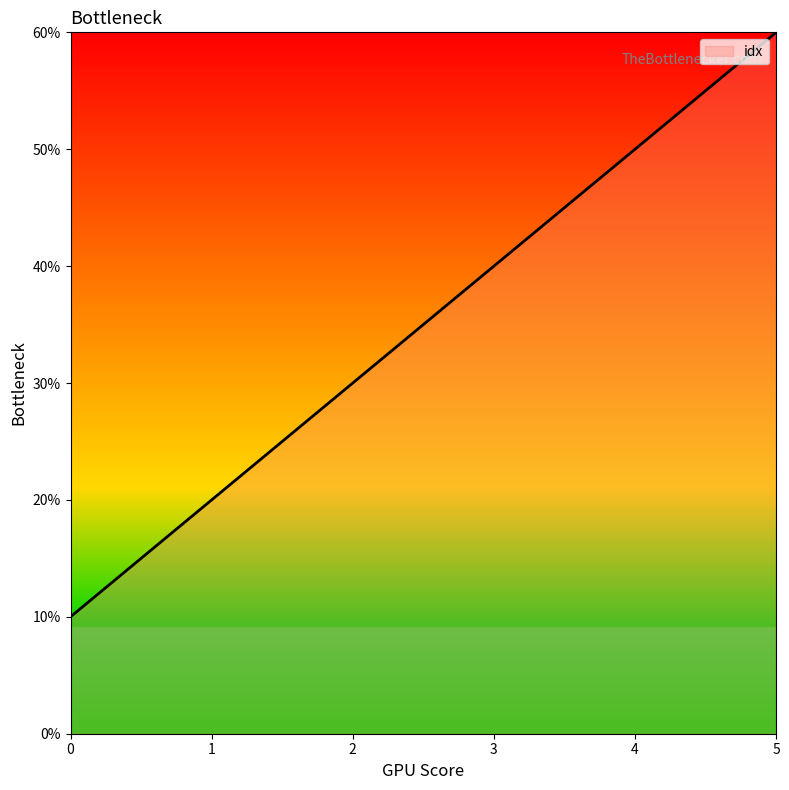

At which label does the data first exceed 4?

4